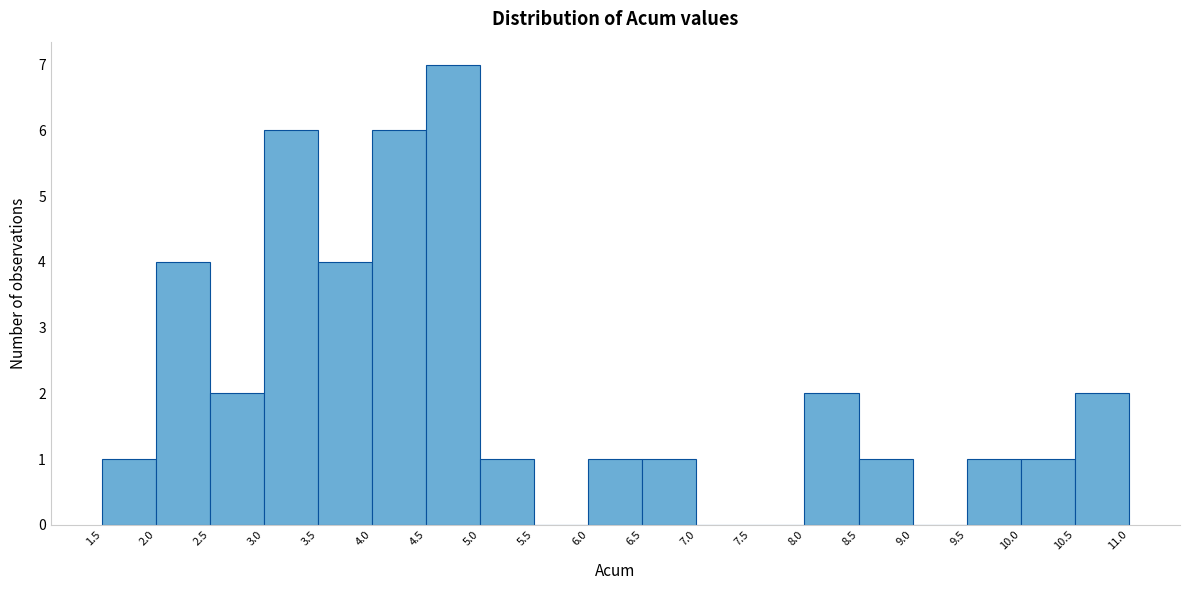

Reading left to right, list every bar in this chart as the range it spans on the x-axis followed by its height. The values are not printed on the chart, so give them approximately, as read against the axis.

1.5 to 2.0: 1
2.0 to 2.5: 4
2.5 to 3.0: 2
3.0 to 3.5: 6
3.5 to 4.0: 4
4.0 to 4.5: 6
4.5 to 5.0: 7
5.0 to 5.5: 1
5.5 to 6.0: 0
6.0 to 6.5: 1
6.5 to 7.0: 1
7.0 to 7.5: 0
7.5 to 8.0: 0
8.0 to 8.5: 2
8.5 to 9.0: 1
9.0 to 9.5: 0
9.5 to 10.0: 1
10.0 to 10.5: 1
10.5 to 11.0: 2